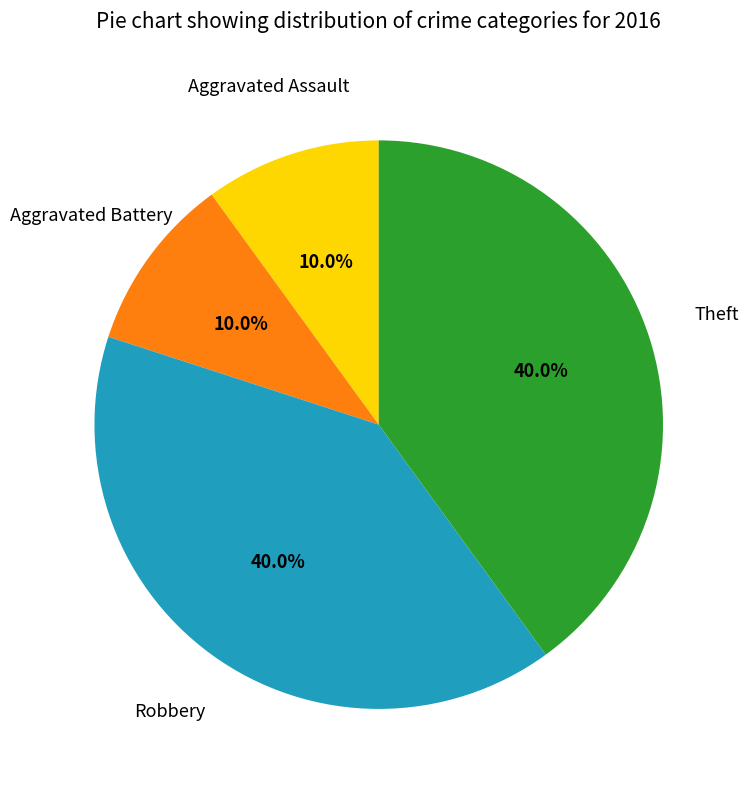

Does any single category account for the majority?

No